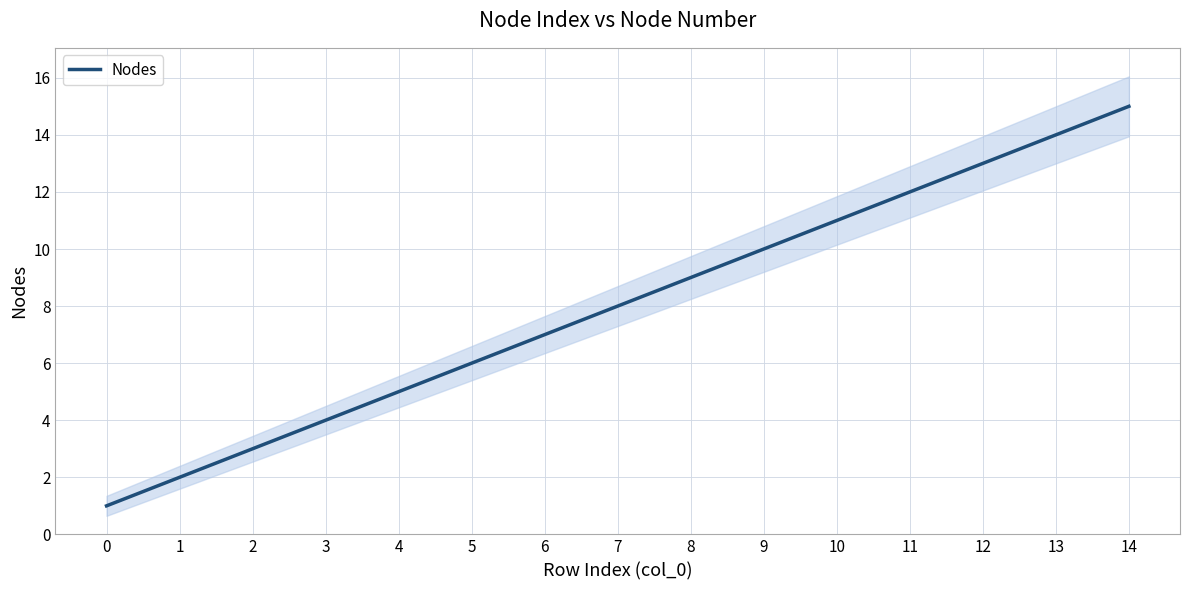

How many lines are shown in the chart?

1